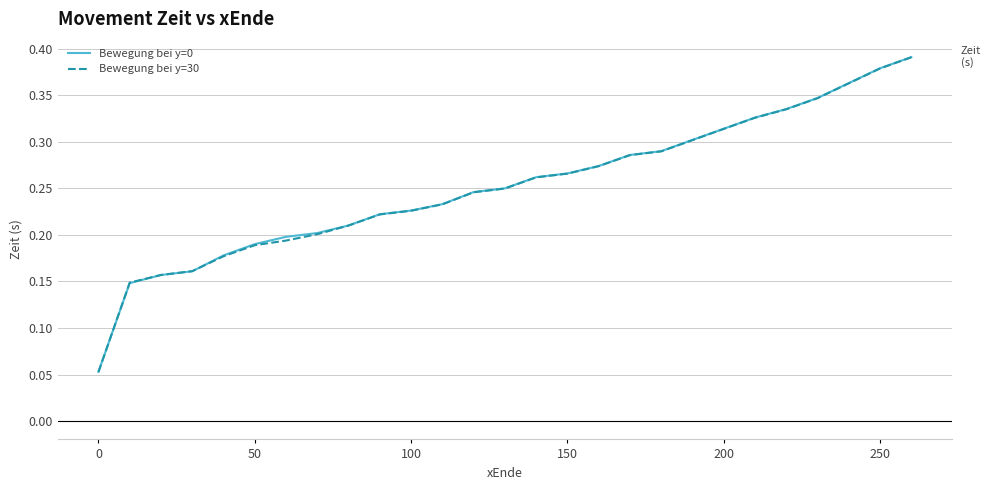

Which series has the widest spread of values?

Bewegung bei y=30